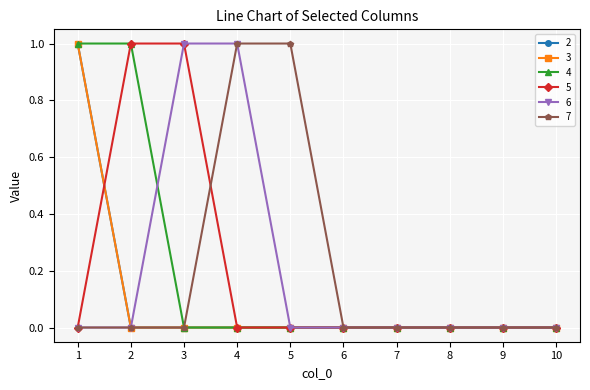

Is this an area chart (filled region under the line)?

No